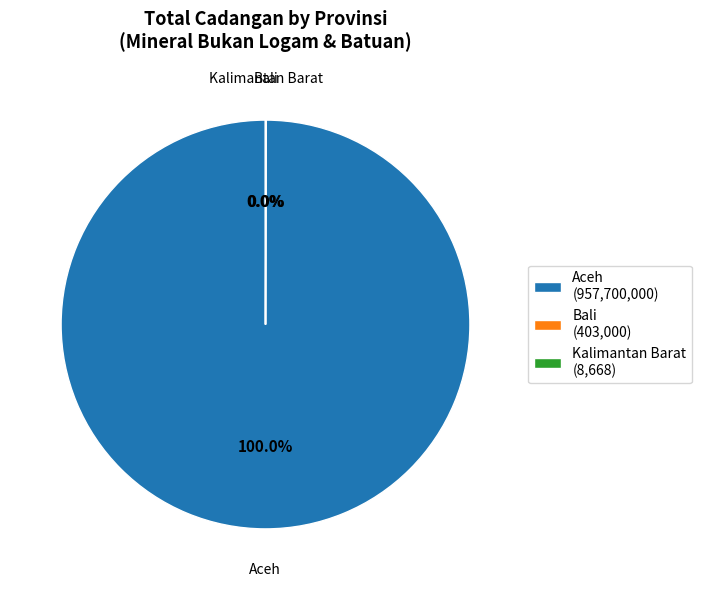

Is there any slice that represents more than half of the pie?

Yes